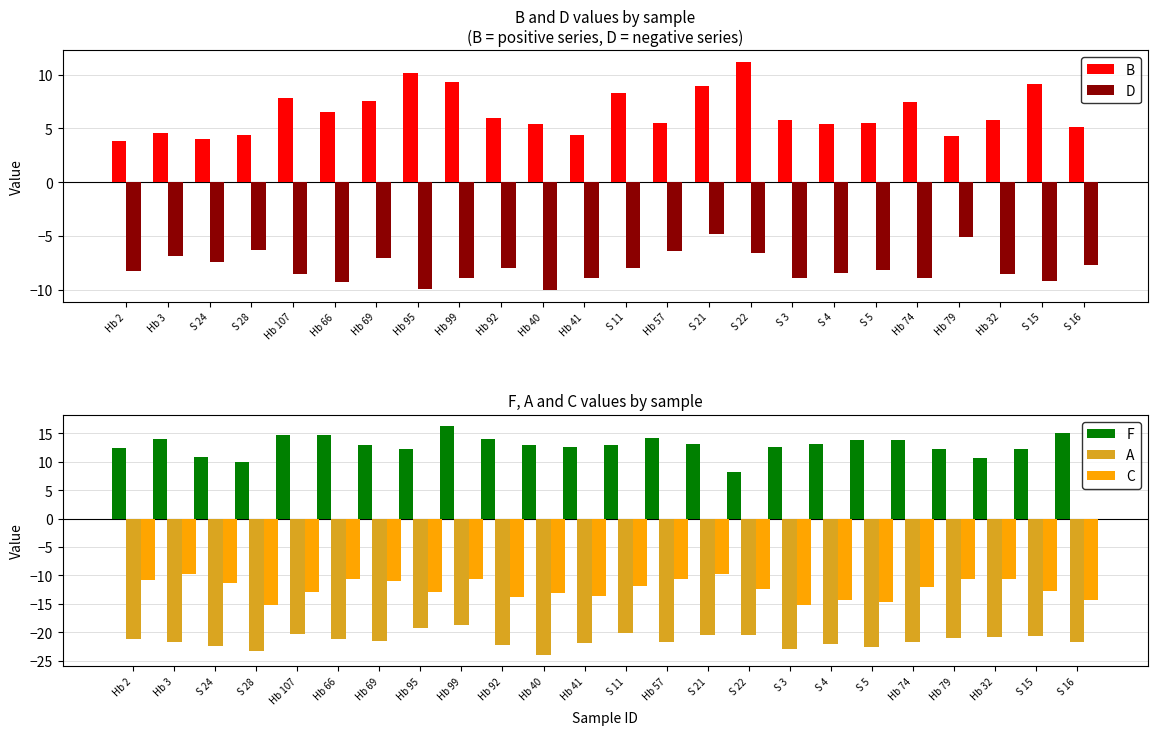

What is the minimum value shown in the chart?

-24.0